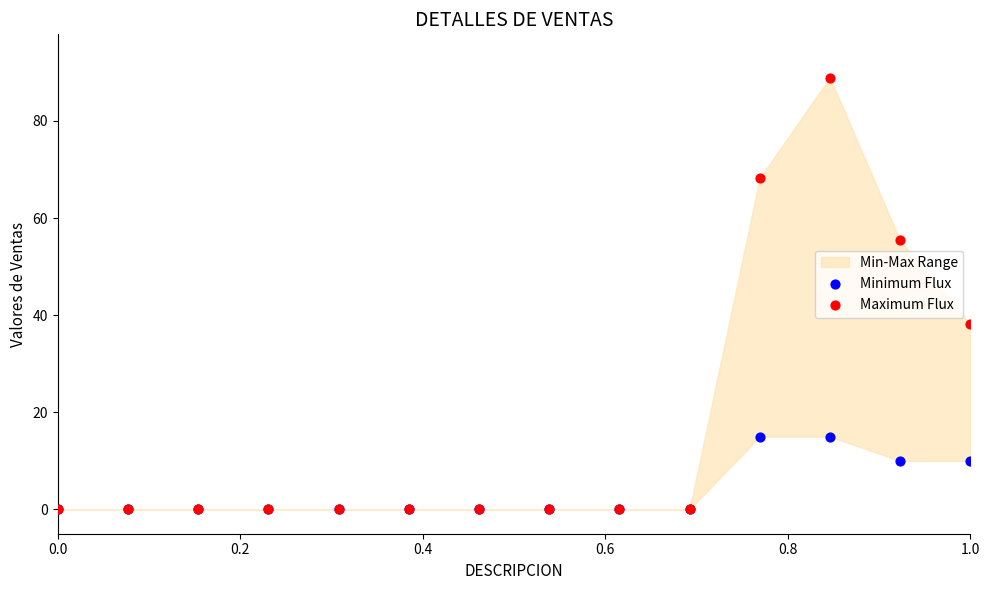

Which series has the widest spread of Y values?

Maximum Flux